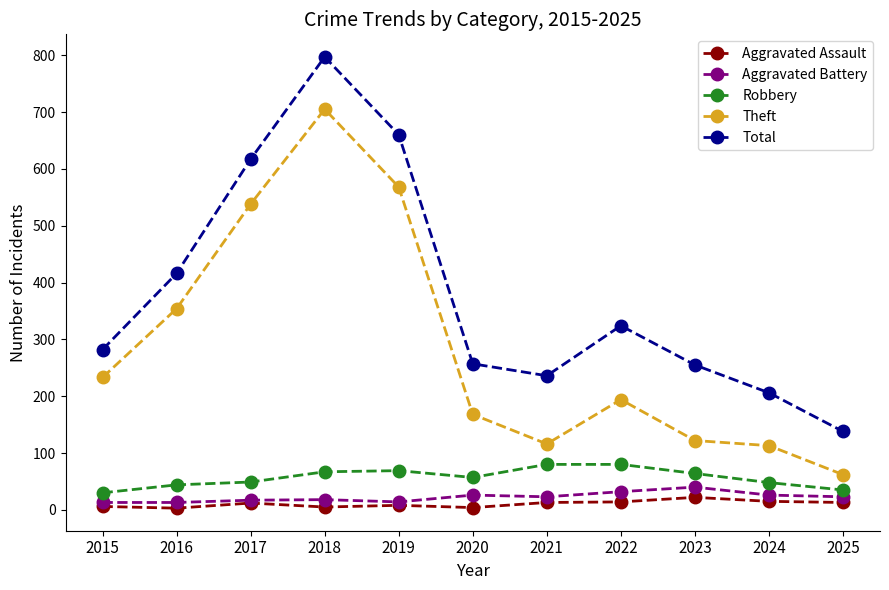

At which category does the chart reach its peak across all series?

2018